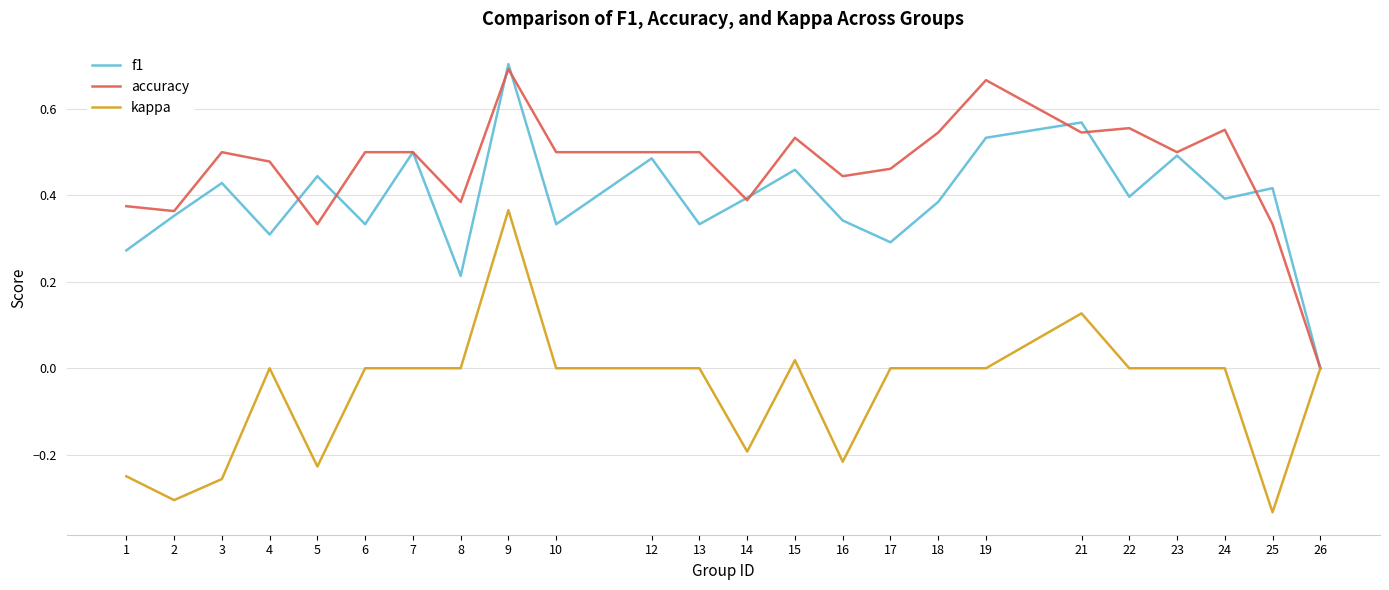

At which category is the sum across all series the highest?

9